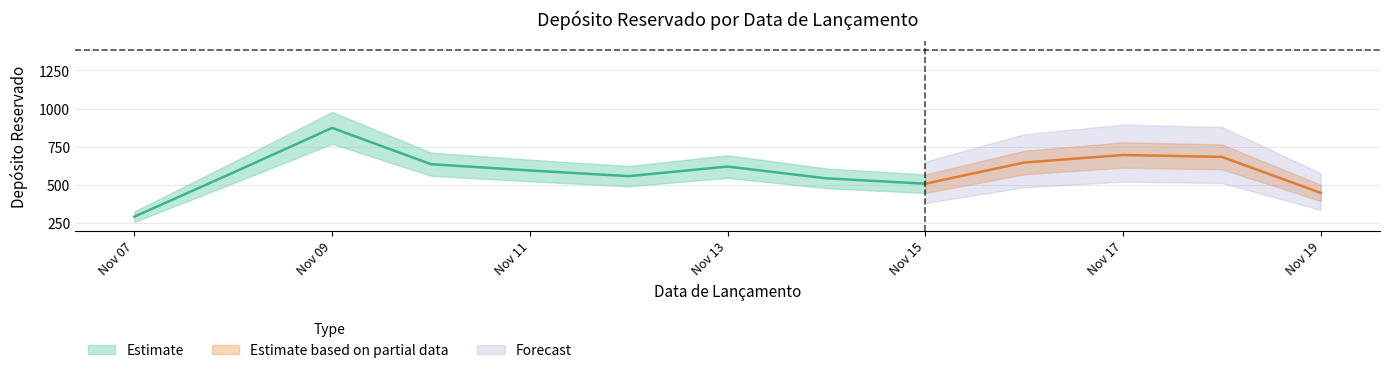

Read the value at 2024-11-17, to the nearest 10.

710